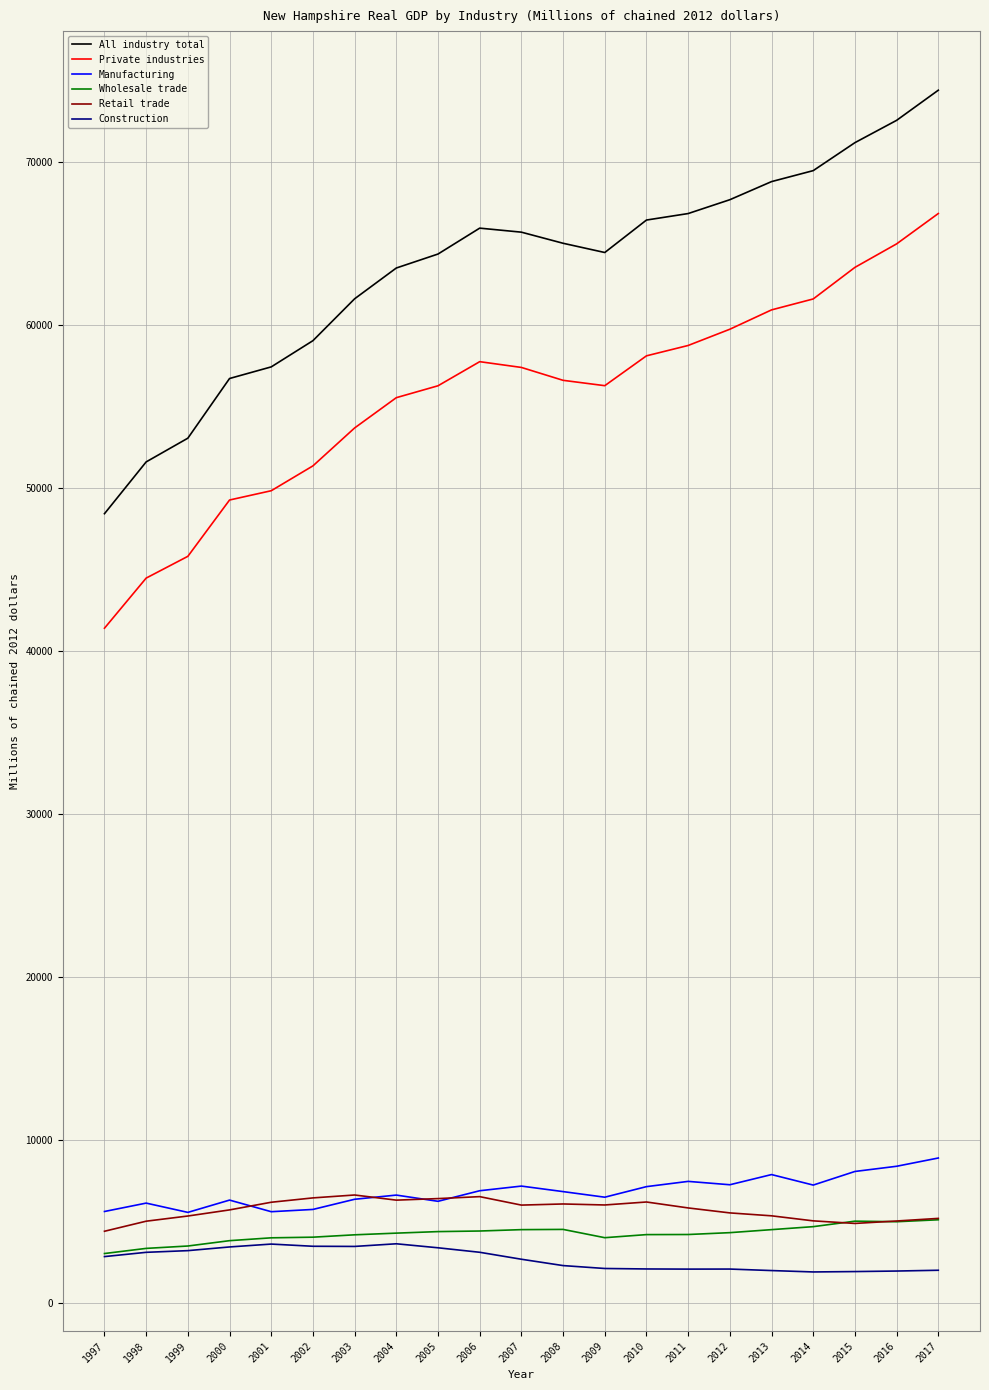

What is the average value of the Wholesale trade series?

4240.0